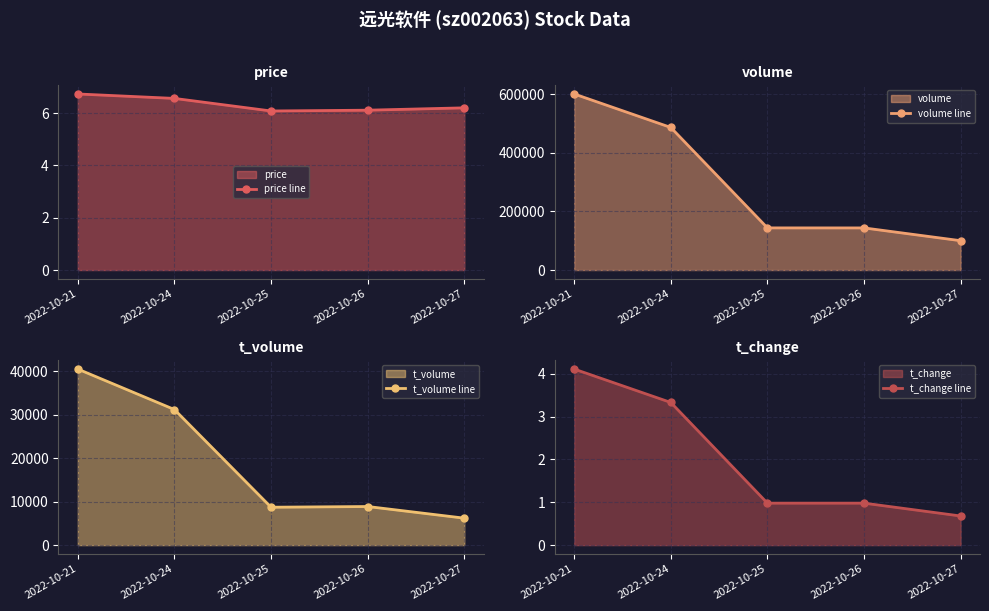

At which label is t_change line closest to 2?

2022-10-25